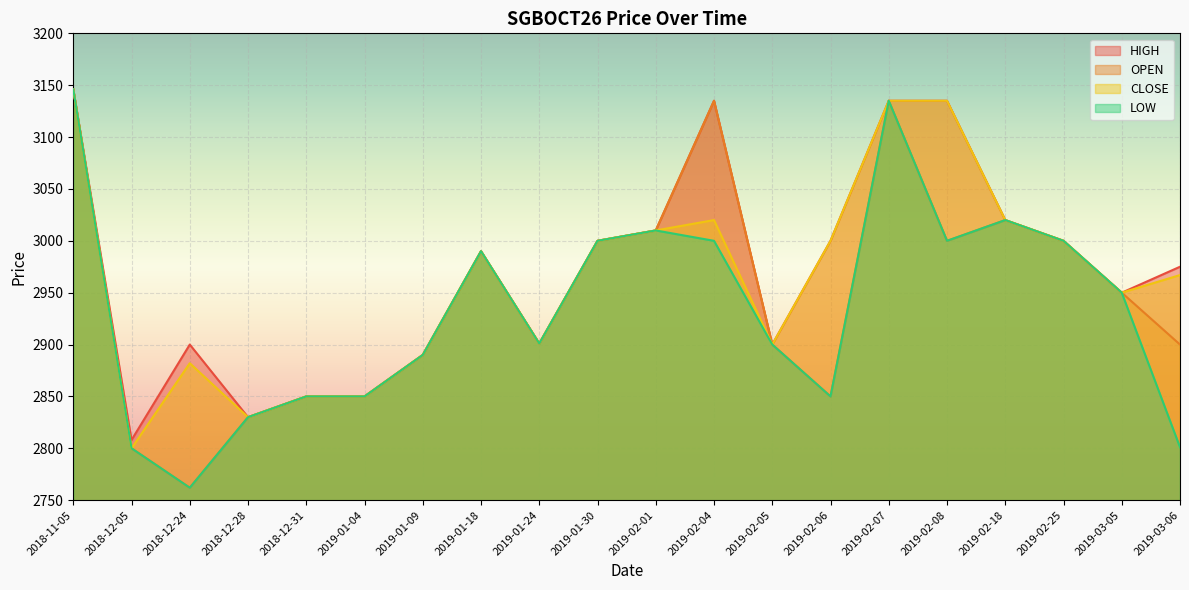

Where is the first local maximum for HIGH?

2018-12-24